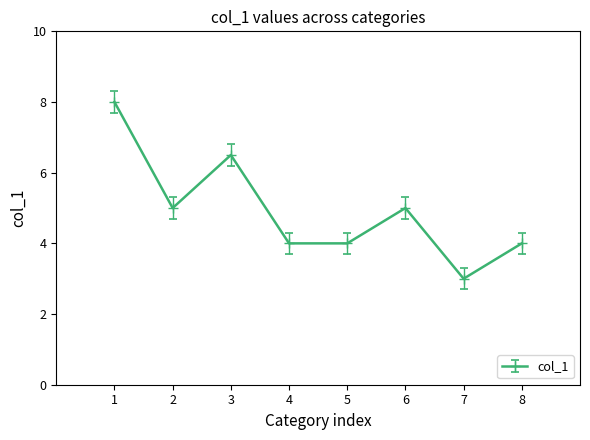

How many series are shown in this chart?

1